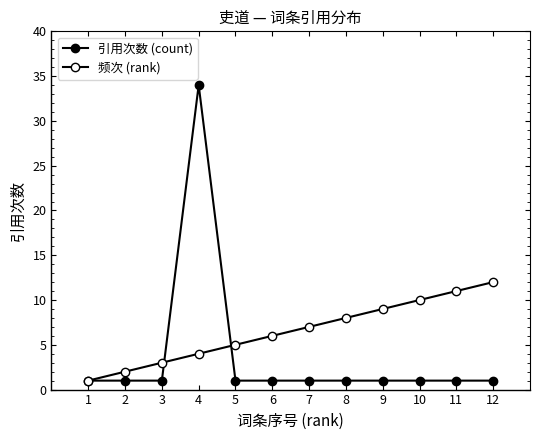

How many data points in 频次 (rank) are less than 7?

6